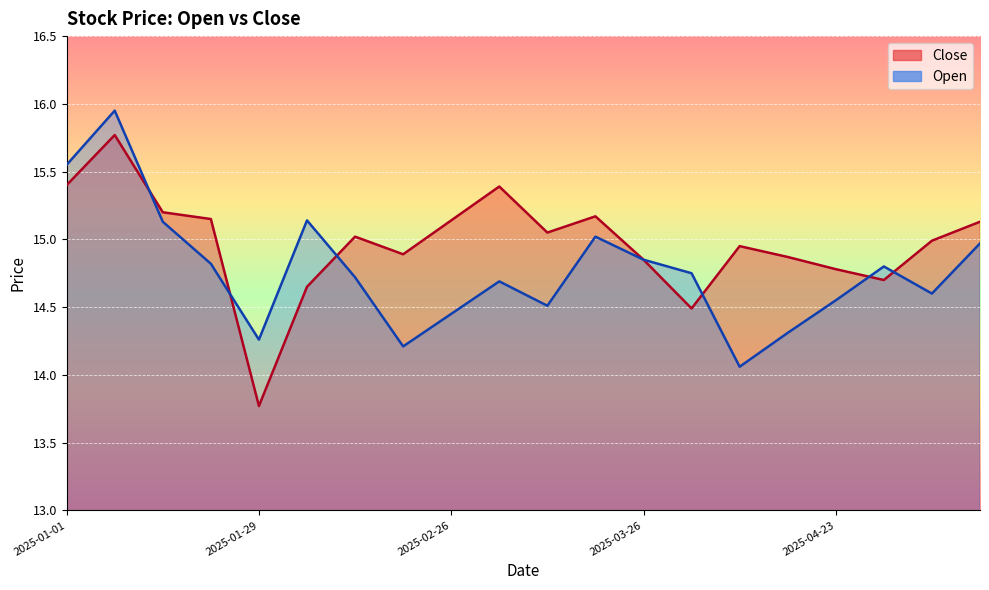

Which has a higher value, 2025-04-23 or 2025-03-19?

2025-03-19